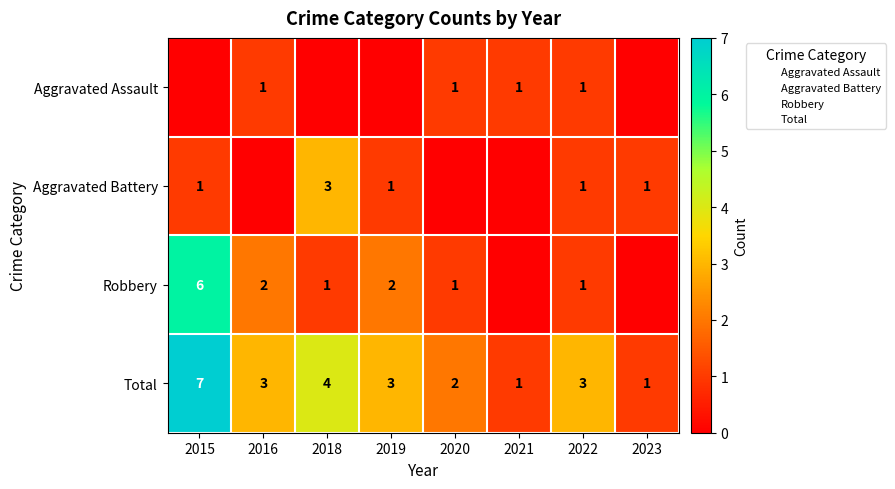

What is the difference between the highest and lowest values at 2018?

4